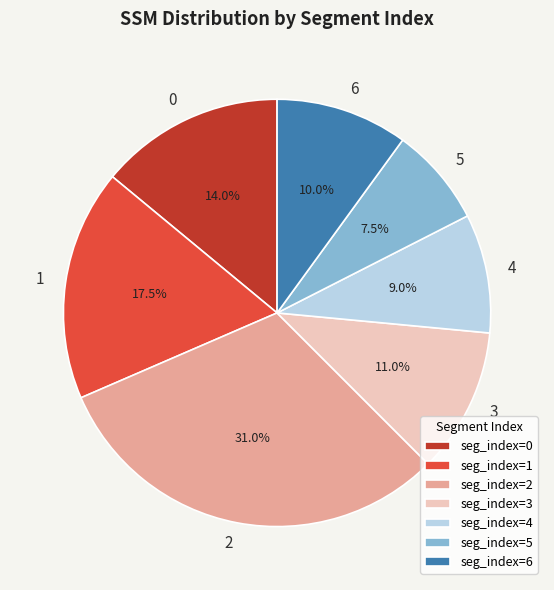

Rank the categories by value from lowest to highest.

seg_index=5, seg_index=4, seg_index=6, seg_index=3, seg_index=0, seg_index=1, seg_index=2